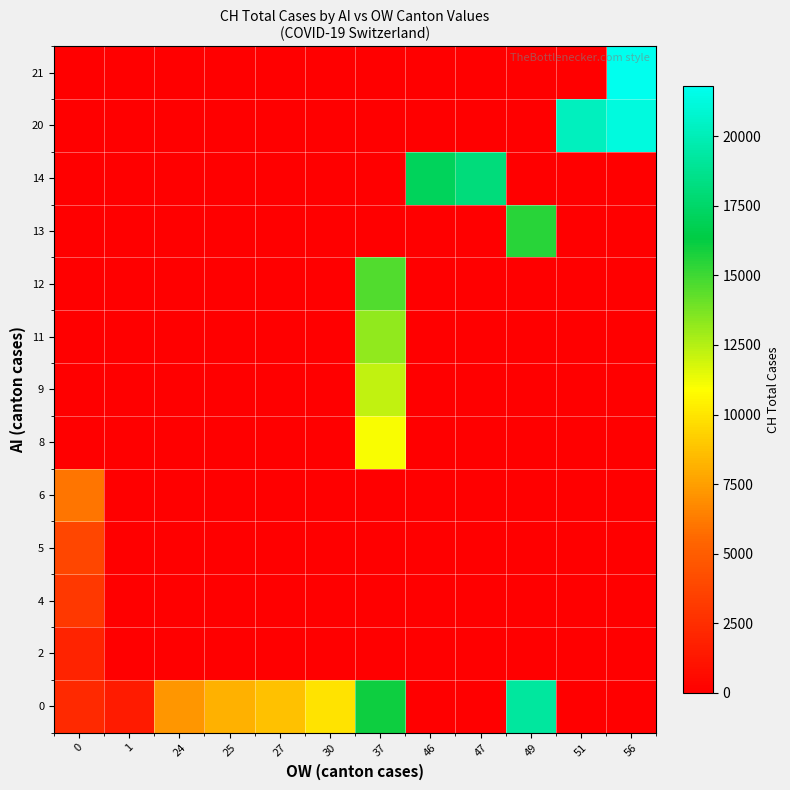

What is the difference between the highest and lowest values at 56?

21806